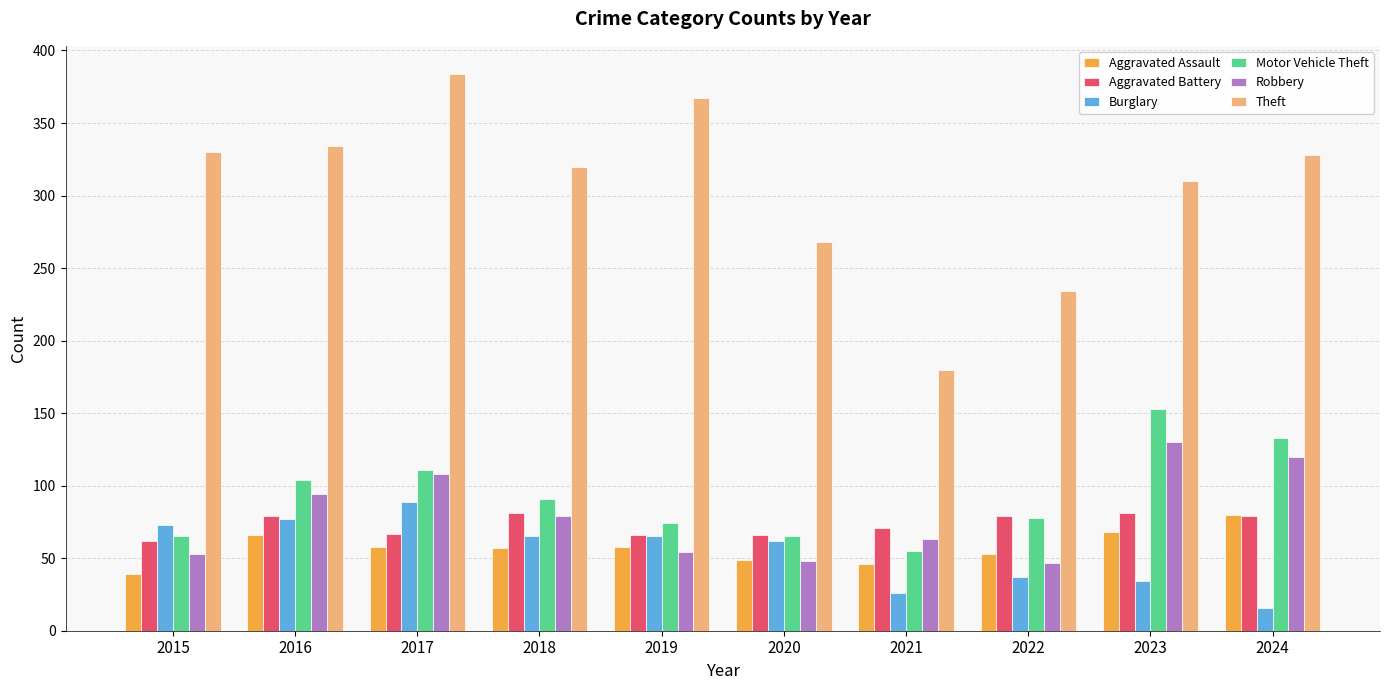

What is the maximum value shown in the chart?

384